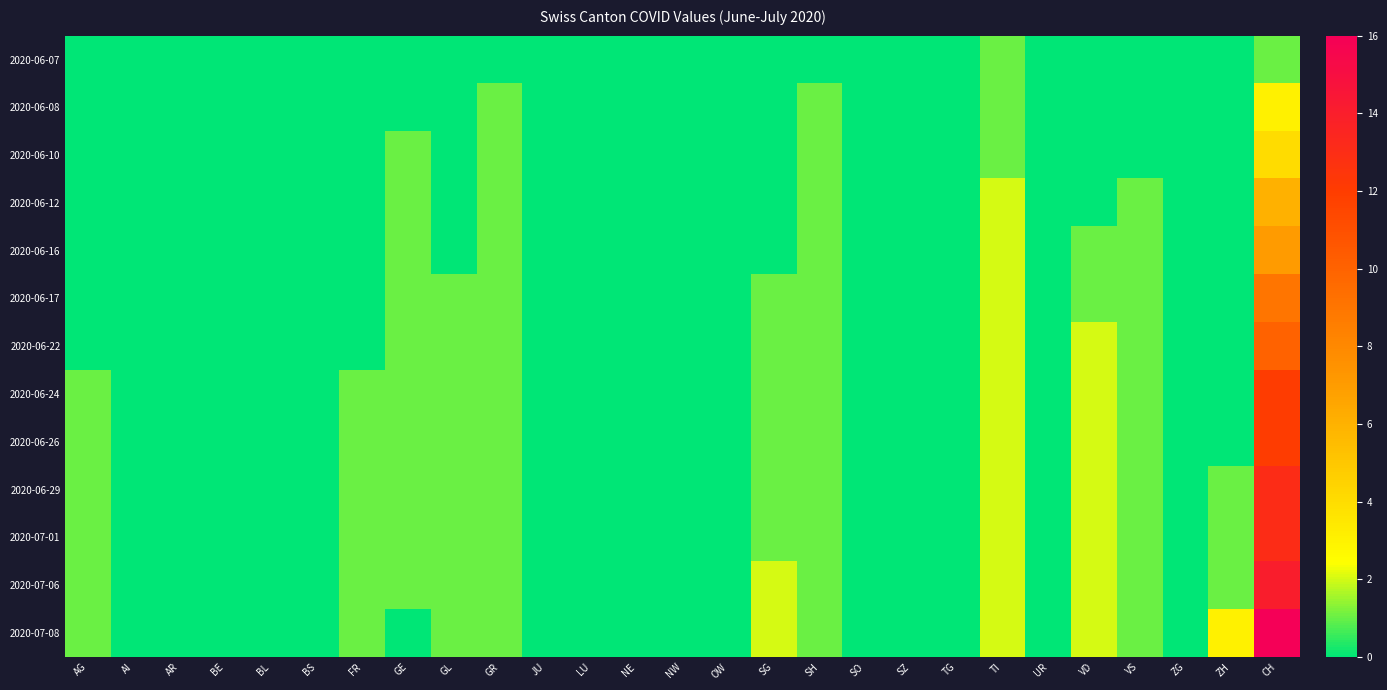

Reading left to right, list all the values displayed in this chart.

2020-06-07: AG=0	AI=0	AR=0	BE=0	BL=0	BS=0	FR=0	GE=0	GL=0	GR=0	JU=0	LU=0	NE=0	NW=0	OW=0	SG=0	SH=0	SO=0	SZ=0	TG=0	TI=1	UR=0	VD=0	VS=0	ZG=0	ZH=0	CH=1
2020-06-08: AG=0	AI=0	AR=0	BE=0	BL=0	BS=0	FR=0	GE=0	GL=0	GR=1	JU=0	LU=0	NE=0	NW=0	OW=0	SG=0	SH=1	SO=0	SZ=0	TG=0	TI=1	UR=0	VD=0	VS=0	ZG=0	ZH=0	CH=3
2020-06-10: AG=0	AI=0	AR=0	BE=0	BL=0	BS=0	FR=0	GE=1	GL=0	GR=1	JU=0	LU=0	NE=0	NW=0	OW=0	SG=0	SH=1	SO=0	SZ=0	TG=0	TI=1	UR=0	VD=0	VS=0	ZG=0	ZH=0	CH=4
2020-06-12: AG=0	AI=0	AR=0	BE=0	BL=0	BS=0	FR=0	GE=1	GL=0	GR=1	JU=0	LU=0	NE=0	NW=0	OW=0	SG=0	SH=1	SO=0	SZ=0	TG=0	TI=2	UR=0	VD=0	VS=1	ZG=0	ZH=0	CH=6
2020-06-16: AG=0	AI=0	AR=0	BE=0	BL=0	BS=0	FR=0	GE=1	GL=0	GR=1	JU=0	LU=0	NE=0	NW=0	OW=0	SG=0	SH=1	SO=0	SZ=0	TG=0	TI=2	UR=0	VD=1	VS=1	ZG=0	ZH=0	CH=7
2020-06-17: AG=0	AI=0	AR=0	BE=0	BL=0	BS=0	FR=0	GE=1	GL=1	GR=1	JU=0	LU=0	NE=0	NW=0	OW=0	SG=1	SH=1	SO=0	SZ=0	TG=0	TI=2	UR=0	VD=1	VS=1	ZG=0	ZH=0	CH=9
2020-06-22: AG=0	AI=0	AR=0	BE=0	BL=0	BS=0	FR=0	GE=1	GL=1	GR=1	JU=0	LU=0	NE=0	NW=0	OW=0	SG=1	SH=1	SO=0	SZ=0	TG=0	TI=2	UR=0	VD=2	VS=1	ZG=0	ZH=0	CH=10
2020-06-24: AG=1	AI=0	AR=0	BE=0	BL=0	BS=0	FR=1	GE=1	GL=1	GR=1	JU=0	LU=0	NE=0	NW=0	OW=0	SG=1	SH=1	SO=0	SZ=0	TG=0	TI=2	UR=0	VD=2	VS=1	ZG=0	ZH=0	CH=12
2020-06-26: AG=1	AI=0	AR=0	BE=0	BL=0	BS=0	FR=1	GE=1	GL=1	GR=1	JU=0	LU=0	NE=0	NW=0	OW=0	SG=1	SH=1	SO=0	SZ=0	TG=0	TI=2	UR=0	VD=2	VS=1	ZG=0	ZH=0	CH=12
2020-06-29: AG=1	AI=0	AR=0	BE=0	BL=0	BS=0	FR=1	GE=1	GL=1	GR=1	JU=0	LU=0	NE=0	NW=0	OW=0	SG=1	SH=1	SO=0	SZ=0	TG=0	TI=2	UR=0	VD=2	VS=1	ZG=0	ZH=1	CH=13
2020-07-01: AG=1	AI=0	AR=0	BE=0	BL=0	BS=0	FR=1	GE=1	GL=1	GR=1	JU=0	LU=0	NE=0	NW=0	OW=0	SG=1	SH=1	SO=0	SZ=0	TG=0	TI=2	UR=0	VD=2	VS=1	ZG=0	ZH=1	CH=13
2020-07-06: AG=1	AI=0	AR=0	BE=0	BL=0	BS=0	FR=1	GE=1	GL=1	GR=1	JU=0	LU=0	NE=0	NW=0	OW=0	SG=2	SH=1	SO=0	SZ=0	TG=0	TI=2	UR=0	VD=2	VS=1	ZG=0	ZH=1	CH=14
2020-07-08: AG=1	AI=0	AR=0	BE=0	BL=0	BS=0	FR=1	GE=0	GL=1	GR=1	JU=0	LU=0	NE=0	NW=0	OW=0	SG=2	SH=1	SO=0	SZ=0	TG=0	TI=2	UR=0	VD=2	VS=1	ZG=0	ZH=3	CH=16